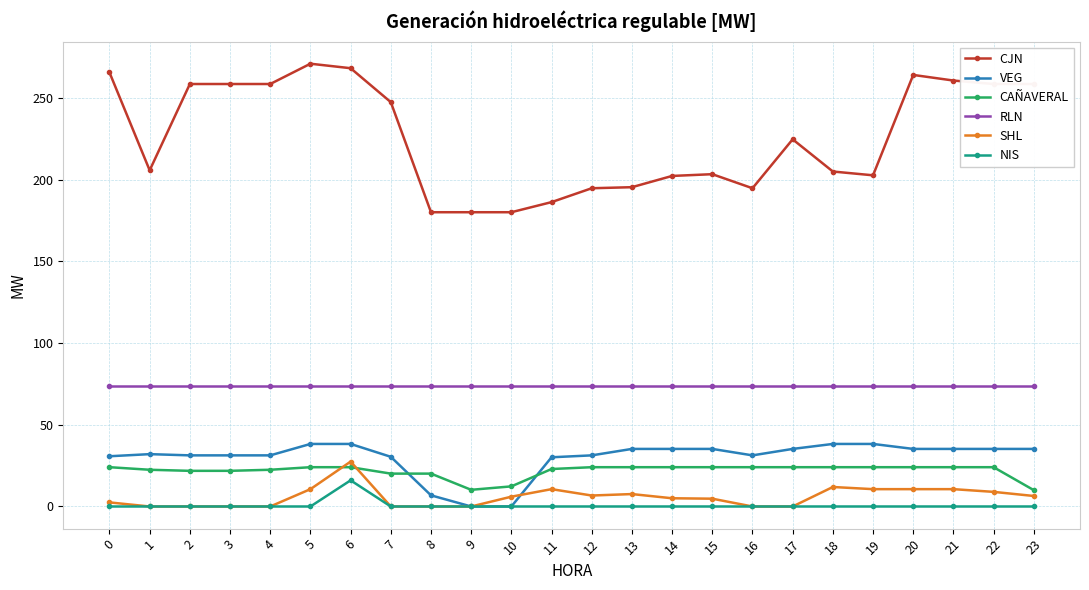

What is the value of the CAÑAVERAL point at the 20th from the left?

24.0